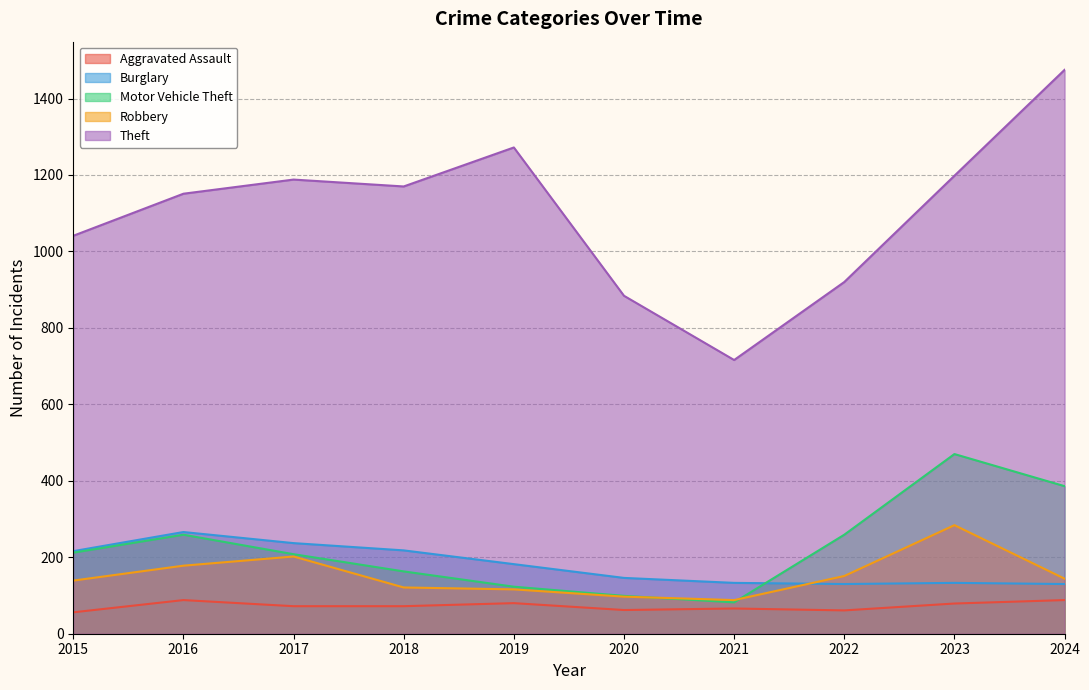

Between 2016 and 2024, which is larger?

2016